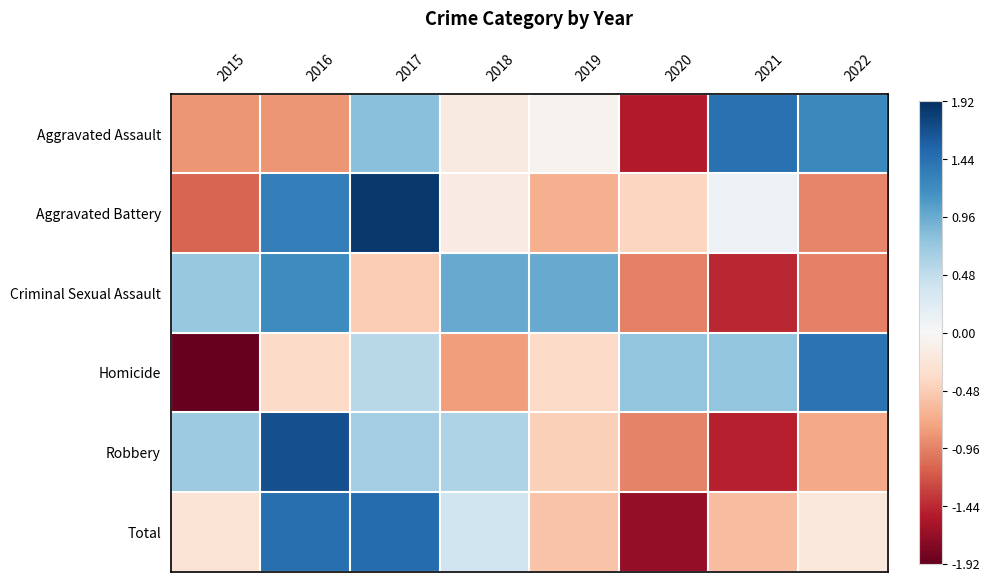

Between 2015 and 2017, which is larger?

2017